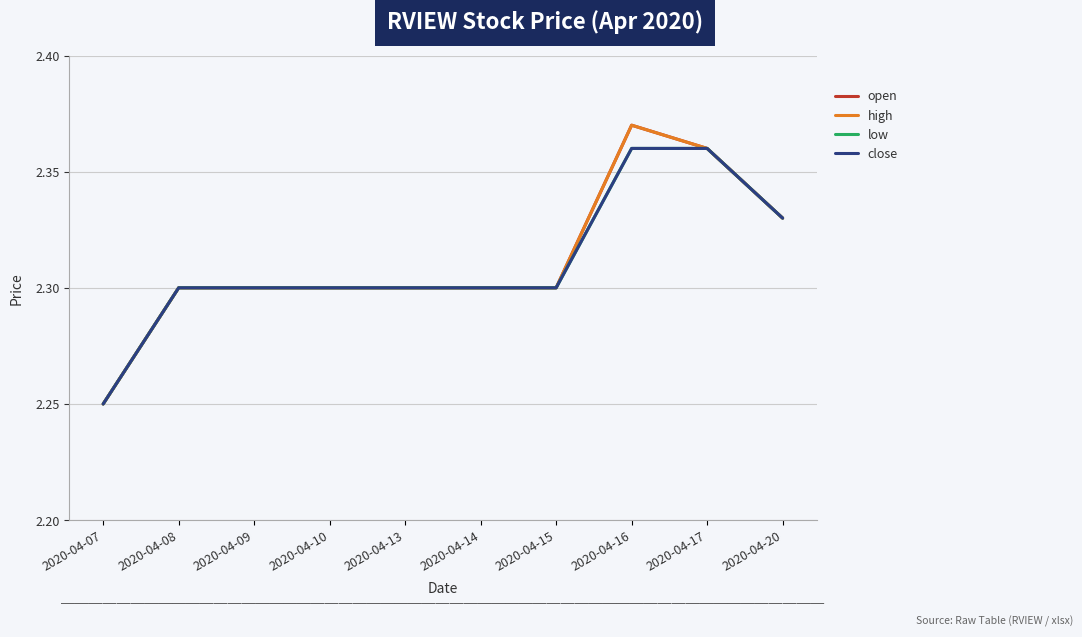

What is the highest value of the close series?

2.4